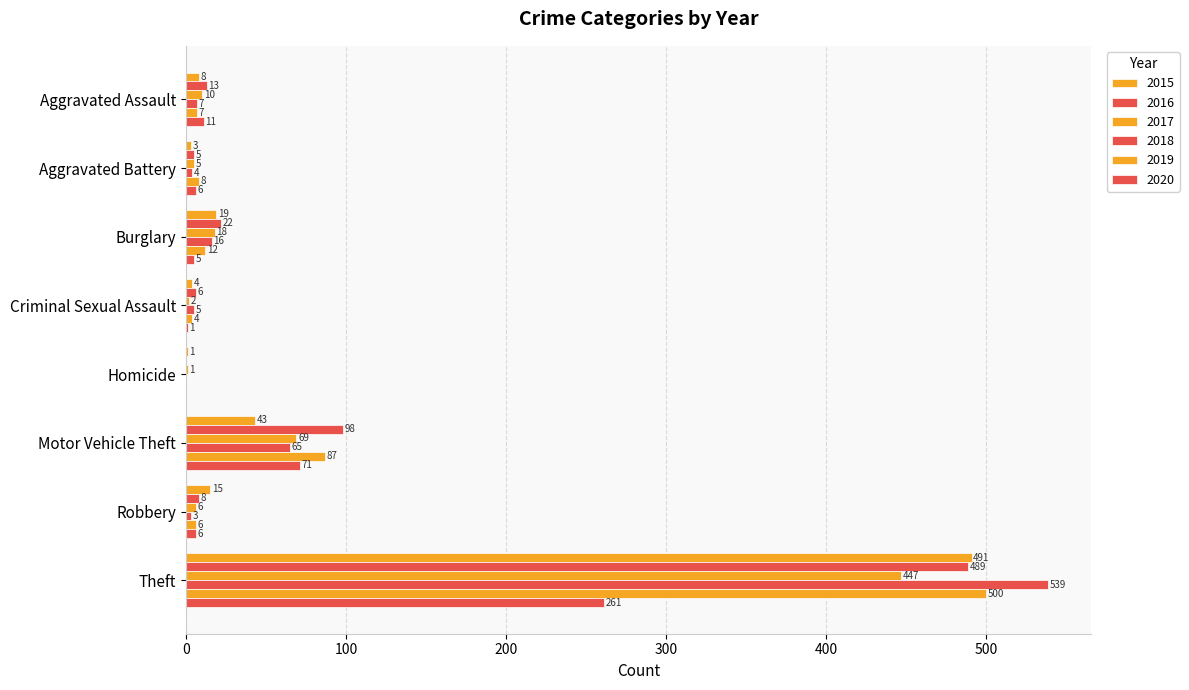

The value of 2016 at Homicide is 0. True or false?

True